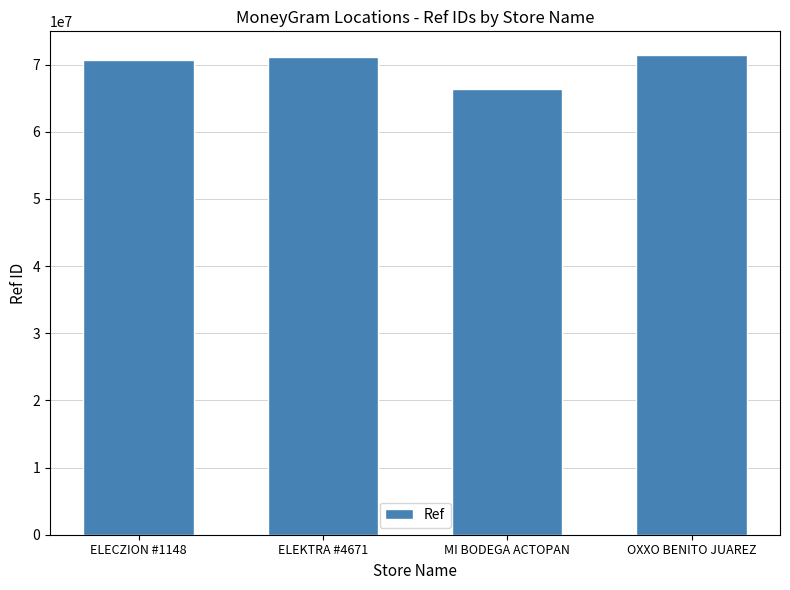

Which has a higher value, ELECZION #1148 or MI BODEGA ACTOPAN?

ELECZION #1148